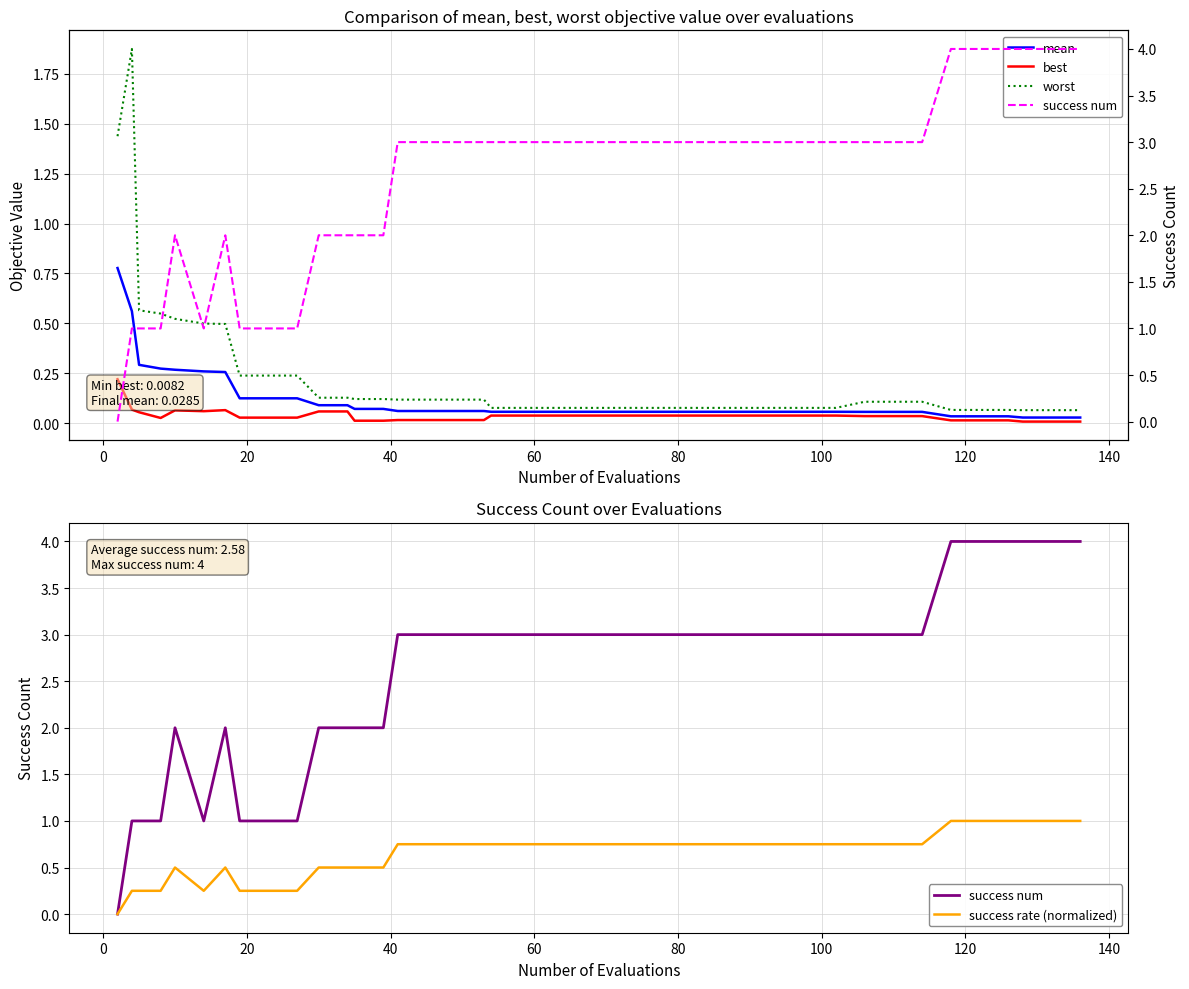

Reading left to right, list all the values displayed in this chart.

mean: 0.8	0.6	0.3	0.3	0.3	0.3	0.3	0.1	0.1	0.1	0.1	0.1	0.1	0.1	0.1	0.1	0.1	0.1	0.1	0.1	0.1	0.1	0.1	0.1	0.1	0.1	0.1	0.1	0.1	0.1	0.1	0.1	0.1	0.1	0.0	0.0	0.0	0.0	0.0	0.0
best: 0.2	0.1	0.1	0.0	0.1	0.1	0.1	0.0	0.0	0.0	0.1	0.1	0.0	0.0	0.0	0.0	0.0	0.0	0.0	0.0	0.0	0.0	0.0	0.0	0.0	0.0	0.0	0.0	0.0	0.0	0.0	0.0	0.0	0.0	0.0	0.0	0.0	0.0	0.0	0.0
worst: 1.4	1.9	0.6	0.5	0.5	0.5	0.5	0.2	0.2	0.2	0.1	0.1	0.1	0.1	0.1	0.1	0.1	0.1	0.1	0.1	0.1	0.1	0.1	0.1	0.1	0.1	0.1	0.1	0.1	0.1	0.1	0.1	0.1	0.1	0.1	0.1	0.1	0.1	0.1	0.1
success num: 0.0	1.0	1.0	1.0	2.0	1.0	2.0	1.0	1.0	1.0	2.0	2.0	2.0	2.0	3.0	3.0	3.0	3.0	3.0	3.0	3.0	3.0	3.0	3.0	3.0	3.0	3.0	3.0	3.0	3.0	3.0	3.0	3.0	3.0	4.0	4.0	4.0	4.0	4.0	4.0
success rate (normalized): 0.0	0.2	0.2	0.2	0.5	0.2	0.5	0.2	0.2	0.2	0.5	0.5	0.5	0.5	0.8	0.8	0.8	0.8	0.8	0.8	0.8	0.8	0.8	0.8	0.8	0.8	0.8	0.8	0.8	0.8	0.8	0.8	0.8	0.8	1.0	1.0	1.0	1.0	1.0	1.0